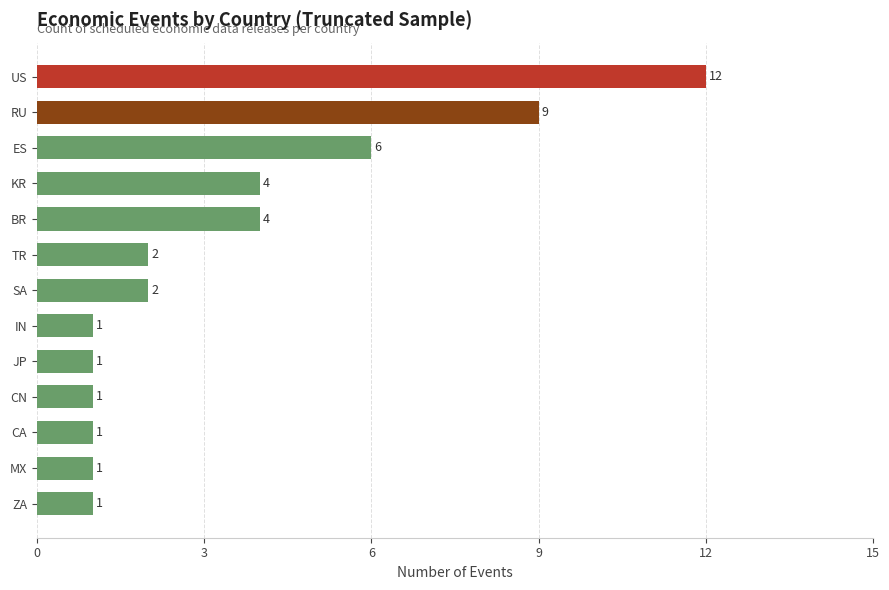

Read the value at ES, to the nearest 5.

5